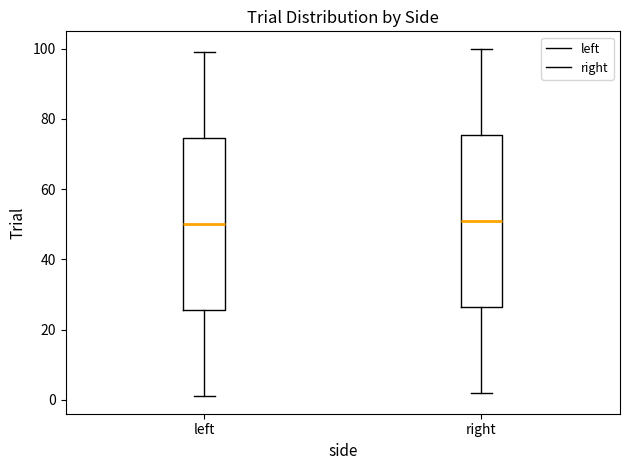

Reading left to right, transcribe this box plot: for each box, give where its median line is, the range the box spans, and where its two whiskers end, as read against the y-axis. The values are not printed on the chart, so give them approximately, as read against the axis.

left: median 50, box 26 to 74, whiskers 2 to 100
right: median 52, box 26 to 76, whiskers 2 to 100